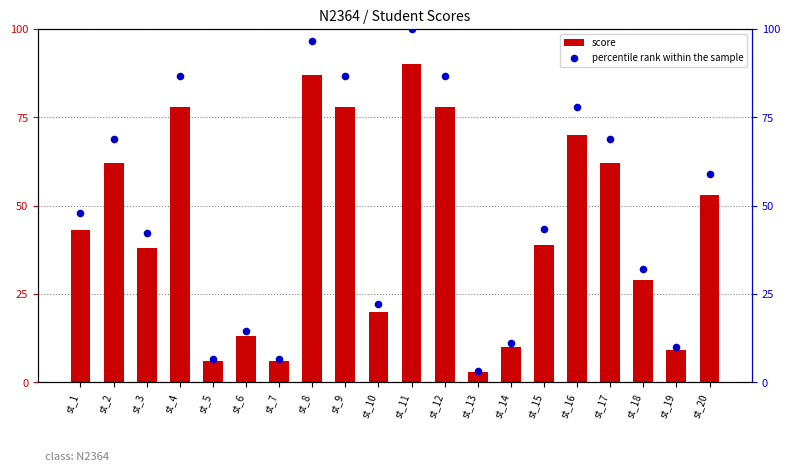

Which series contains the lowest Y value?

score